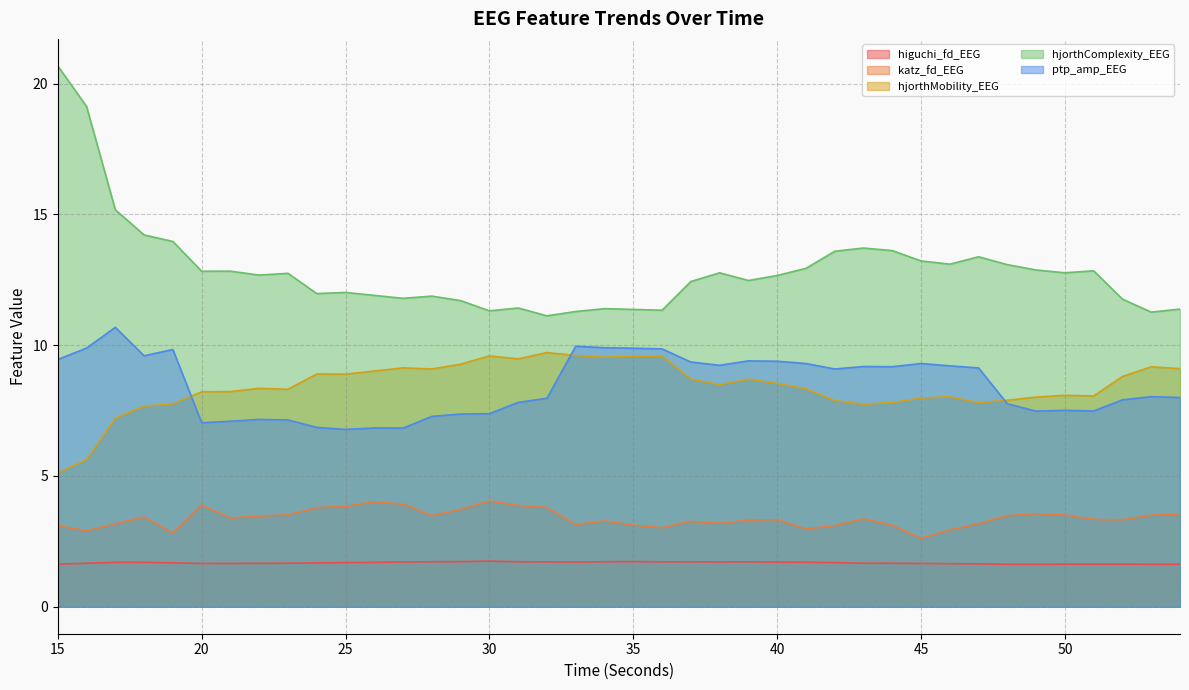

What is the smallest value displayed?

1.6